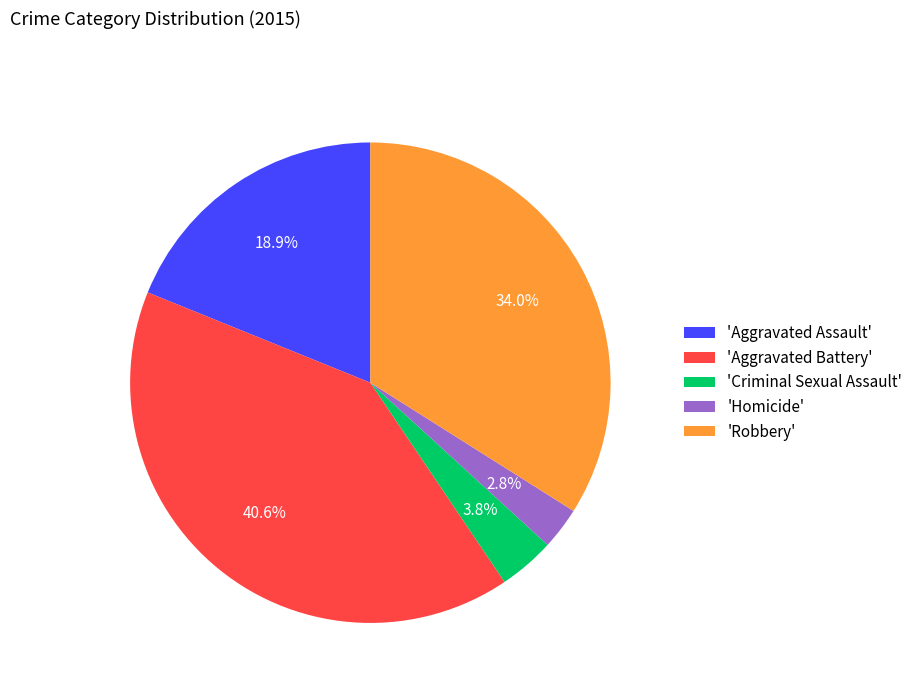

Between 'Criminal Sexual Assault' and 'Aggravated Assault', which is larger?

'Aggravated Assault'